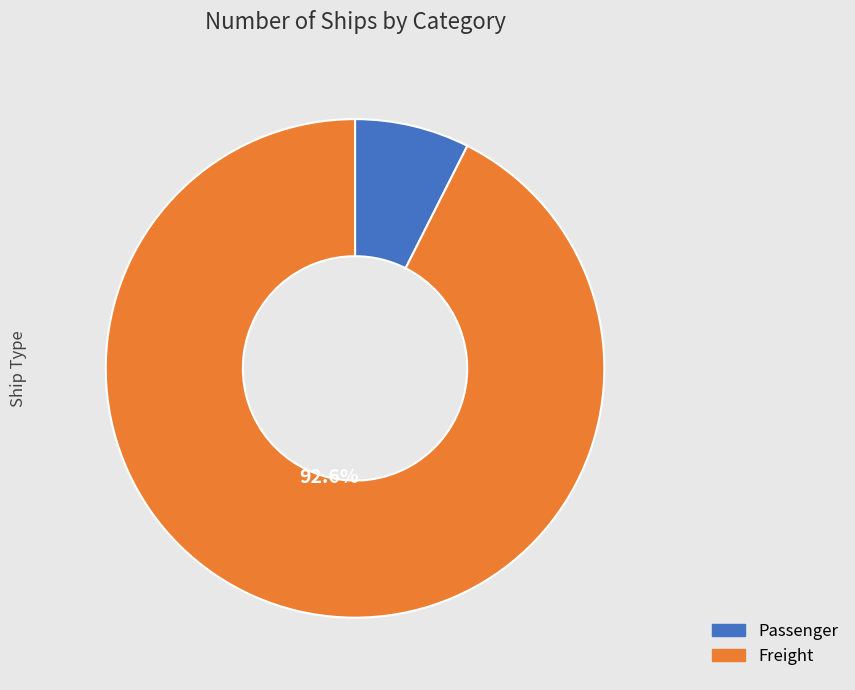

Count the number of slices in the pie.

2